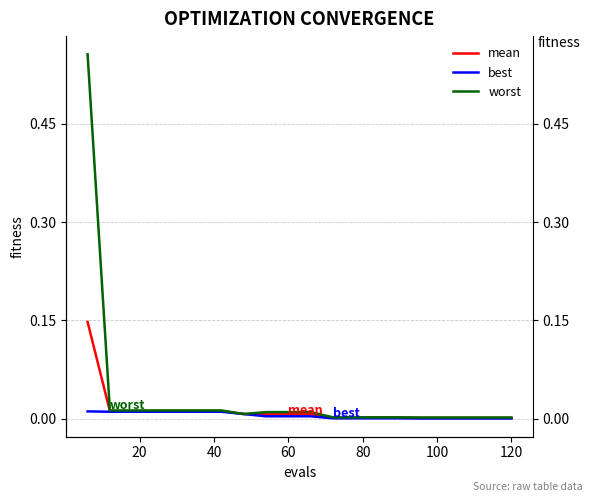

Is this an area chart (filled region under the line)?

No